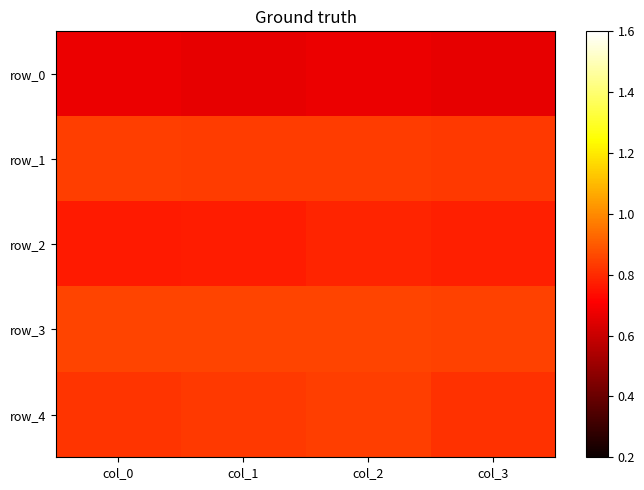

Is the value of row_4 at col_3 greater than the value of row_3 at col_0?

No